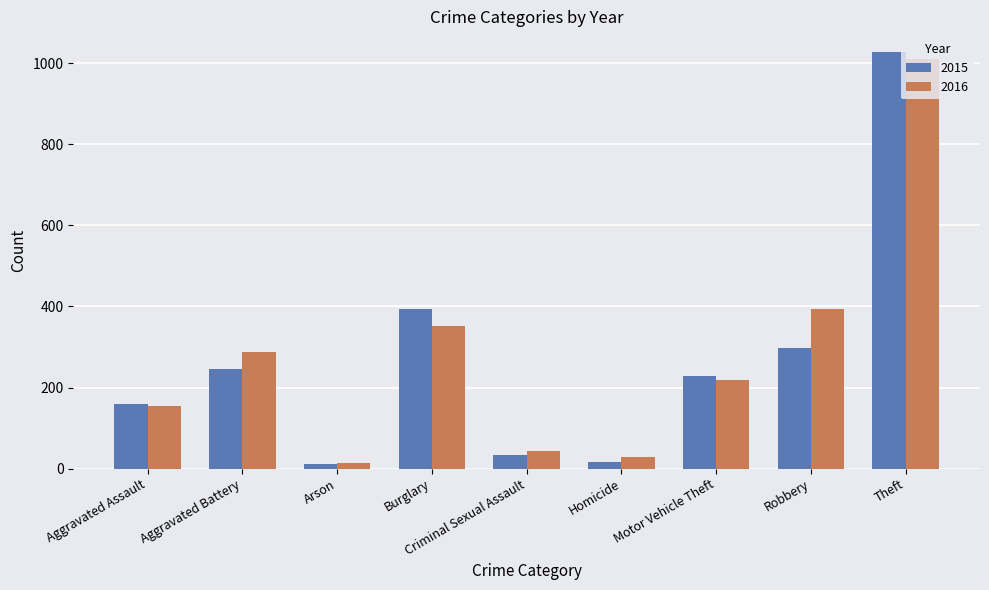

Does the chart contain stacked bars?

No